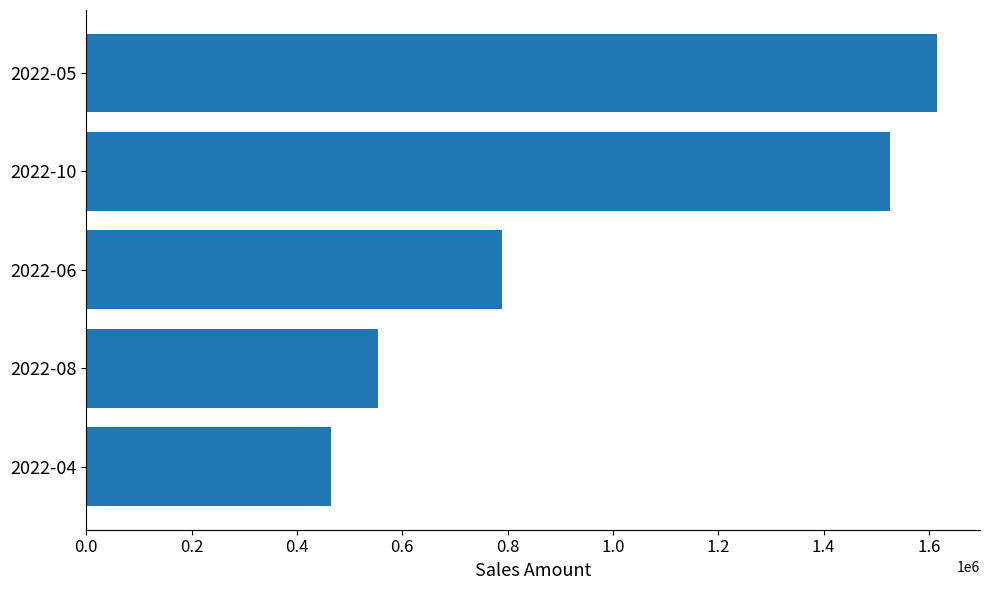

What is the average value?

990597.3